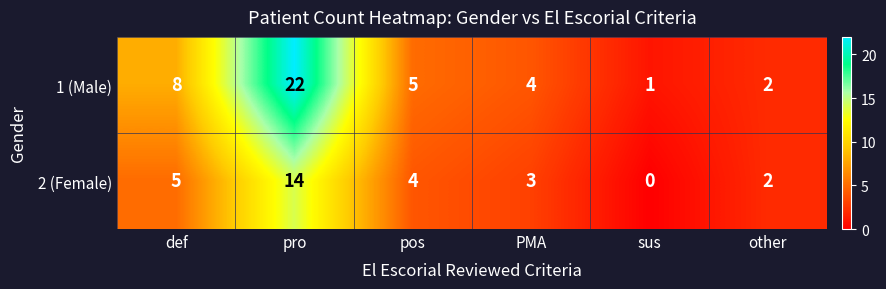

What is the average value of the 1 (Male) series?

7